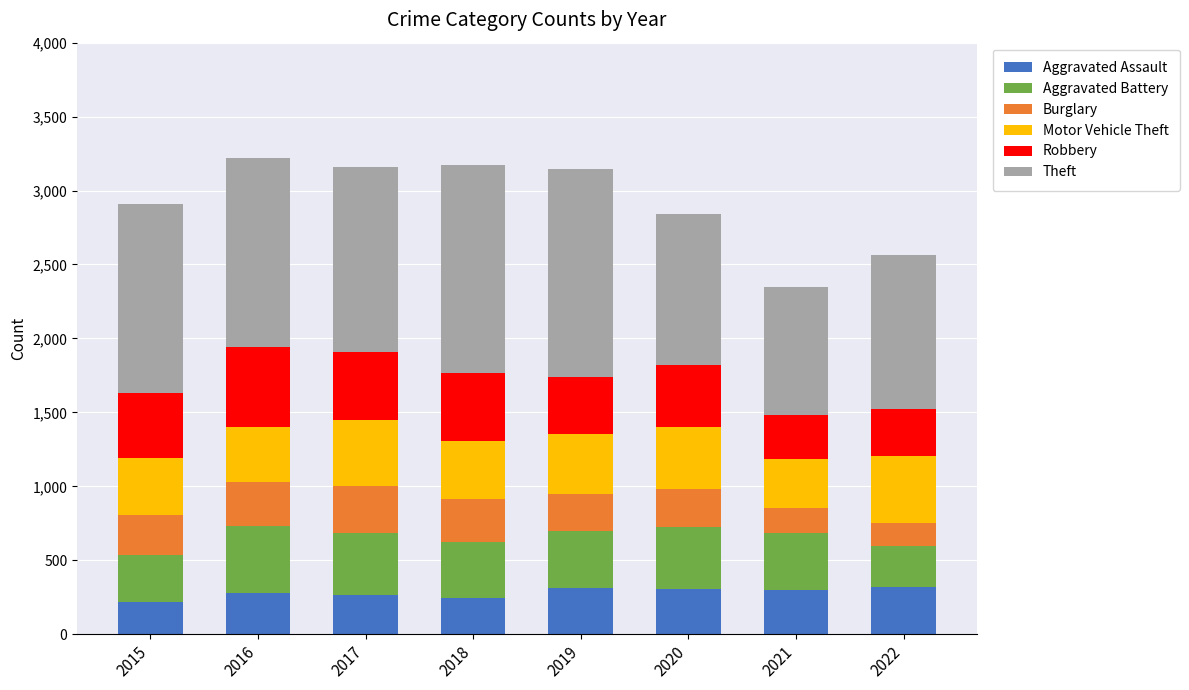

What is the lowest value of the Aggravated Assault series?

215